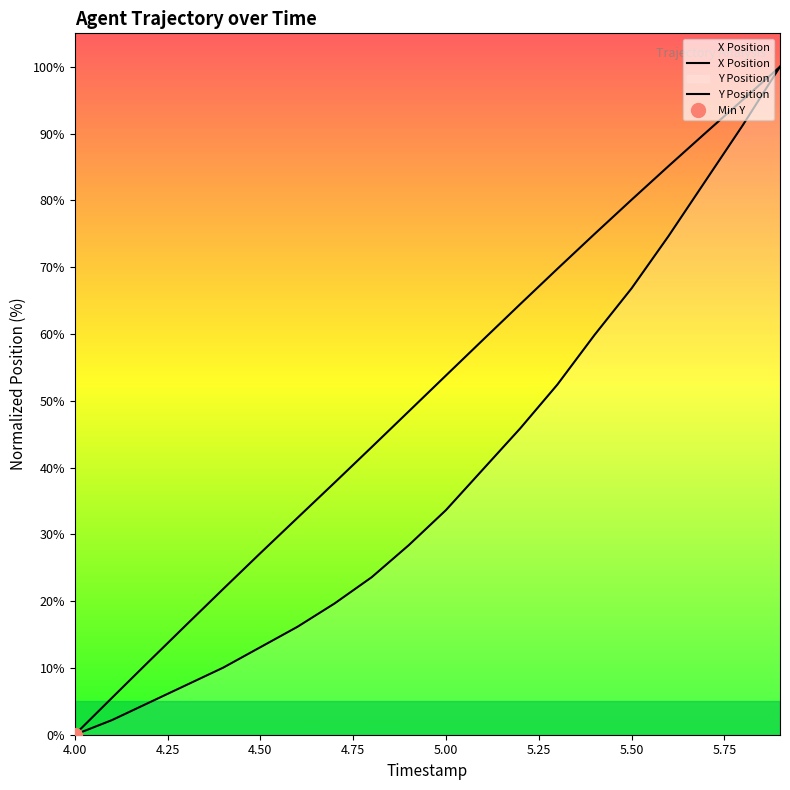

Is this an area chart (filled region under the line)?

No